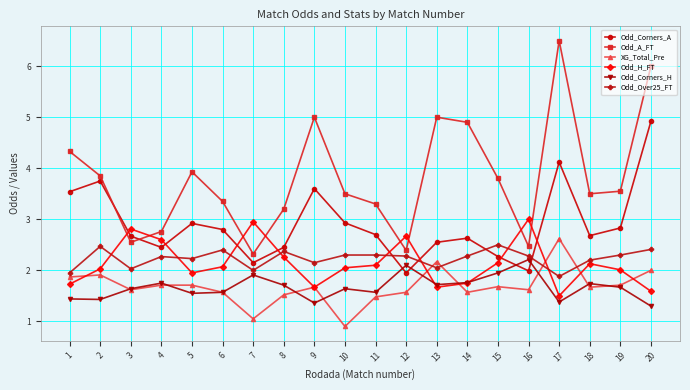

At which label does Odd_Corners_A first exceed 2?

1